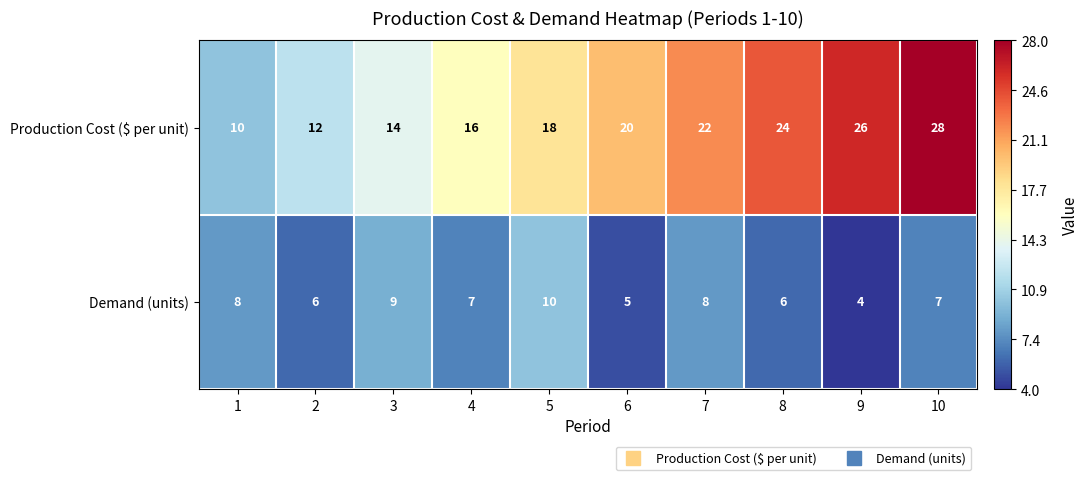

Which series has the largest range (max minus min)?

Production Cost ($ per unit)